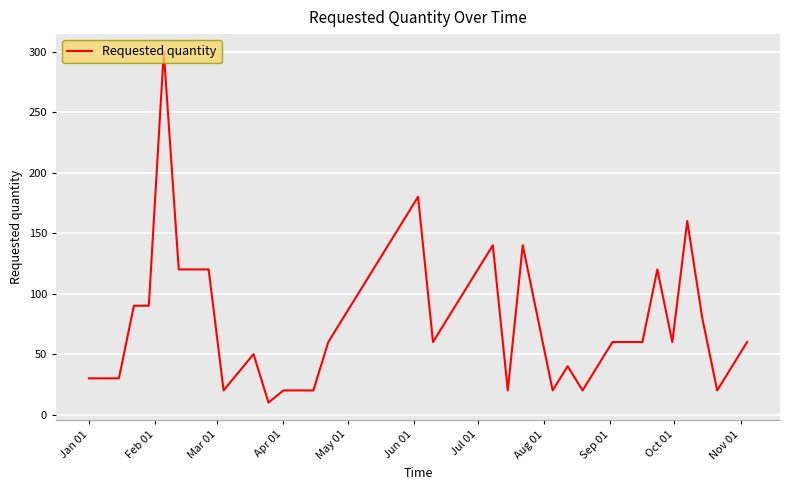

What is the smallest value displayed?

10